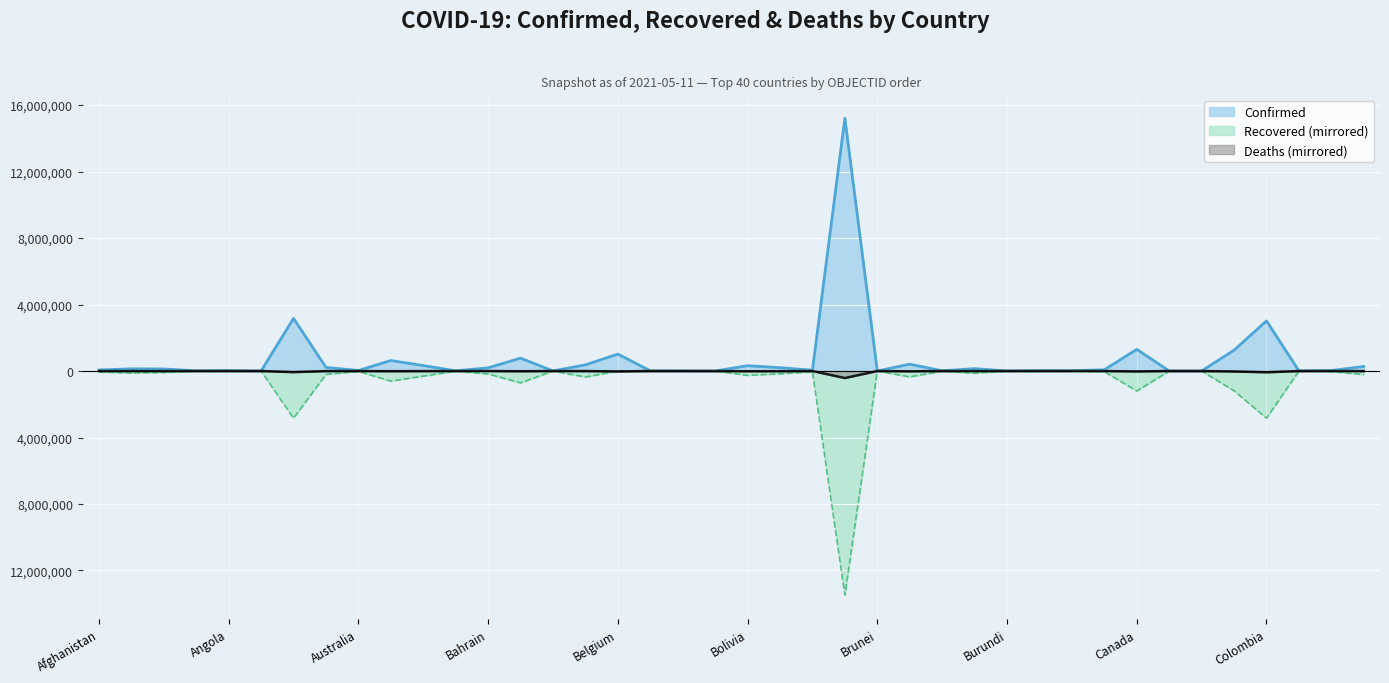

How many values in the Confirmed series exceed 74946?

19